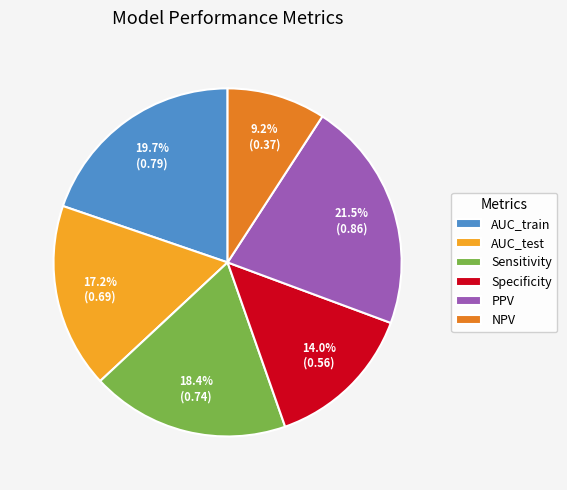

To the nearest percent, what is the difference between the AUC_train and AUC_test slice percentages?

3%